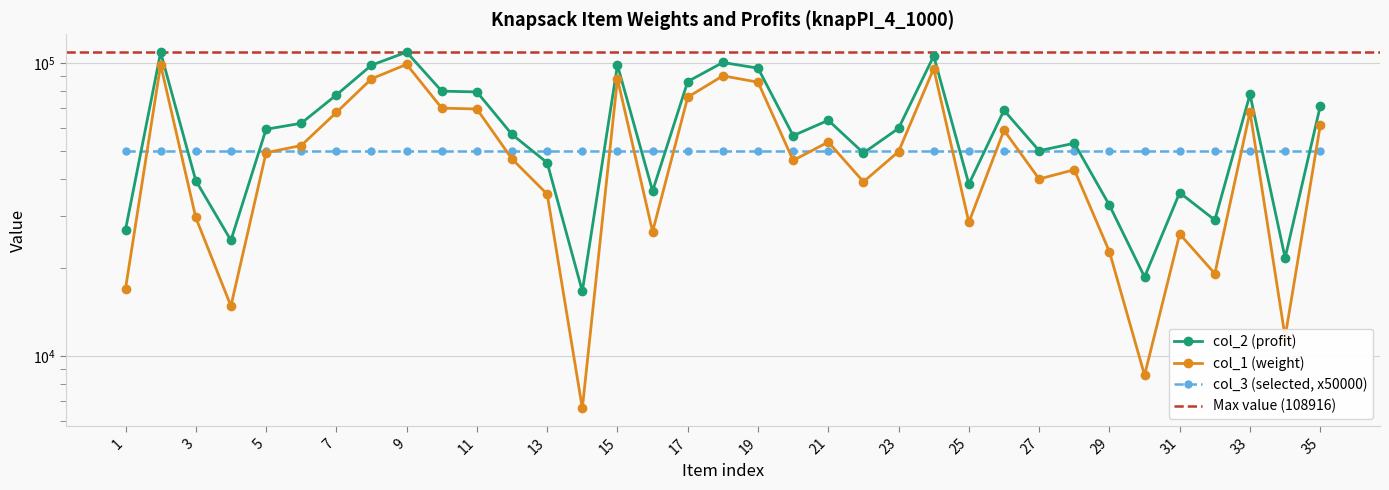

How many interior local peaks does the col_1 series have?

10